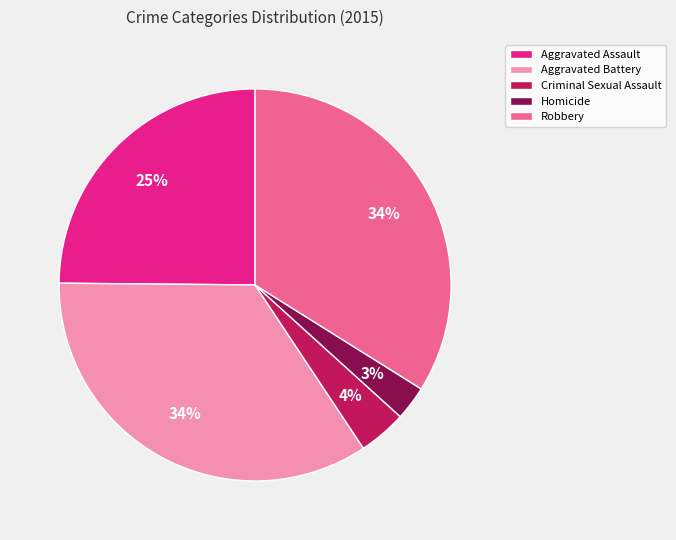

Is there any slice that represents more than half of the pie?

No